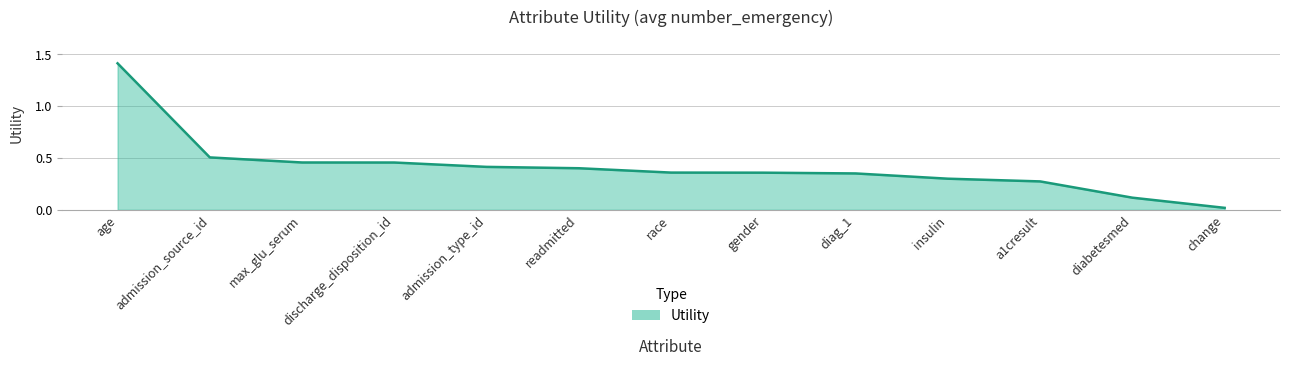

What position from the left is diabetesmed?

12